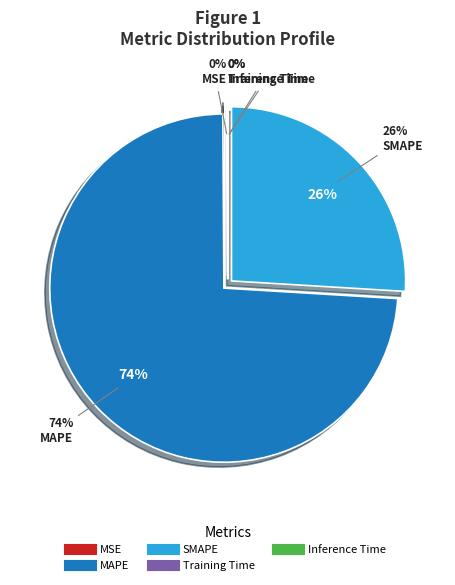

Is it true that MSE is 10% of the pie?

False